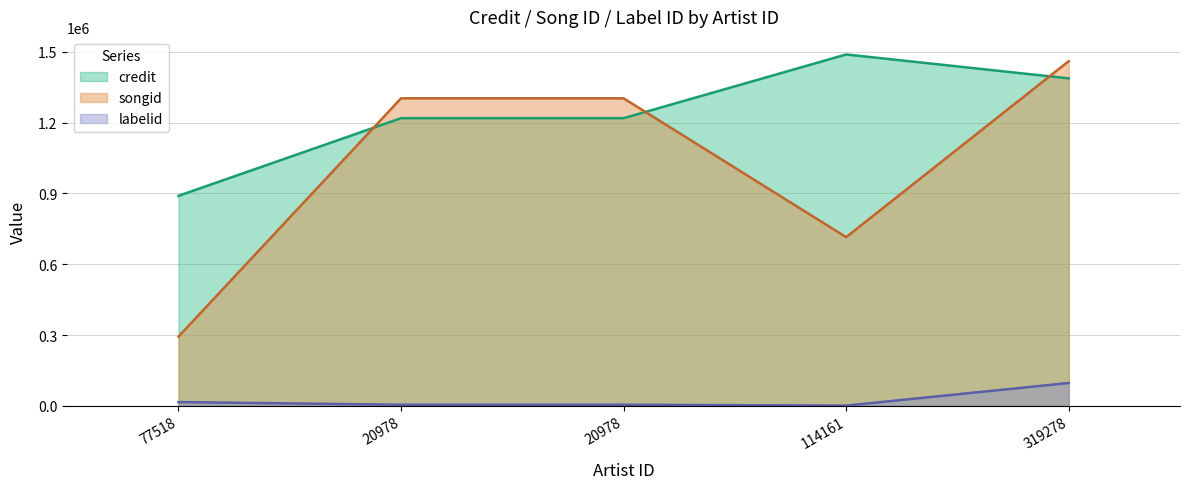

Does the chart display data point markers on the line(s)?

No